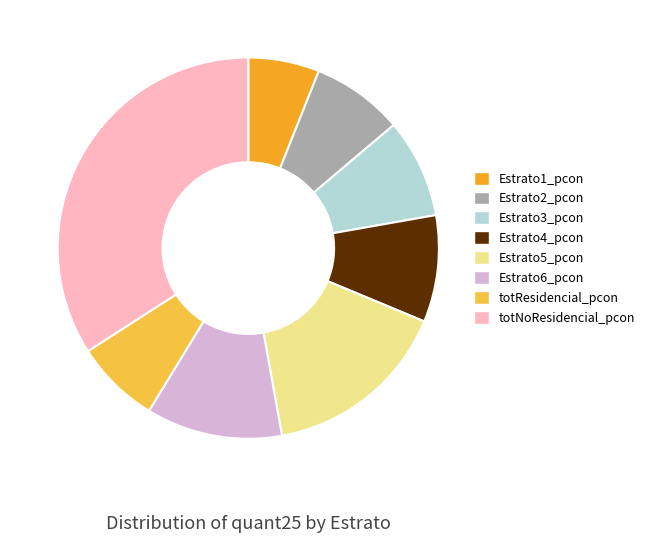

Does Estrato1_pcon represent more than half of the total?

No